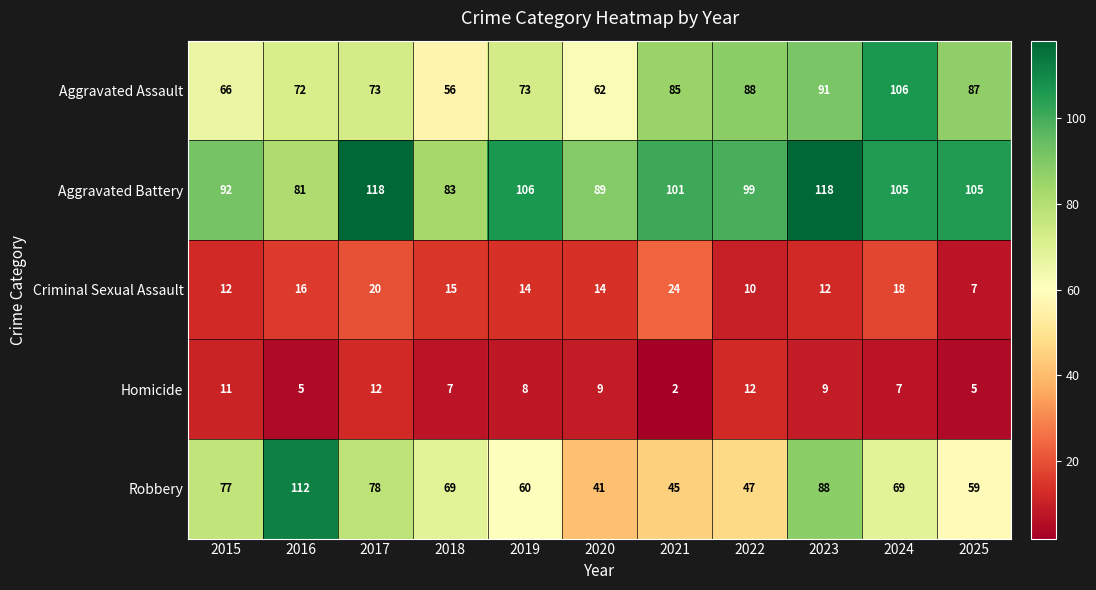

At which category is the sum across all series the highest?

2023